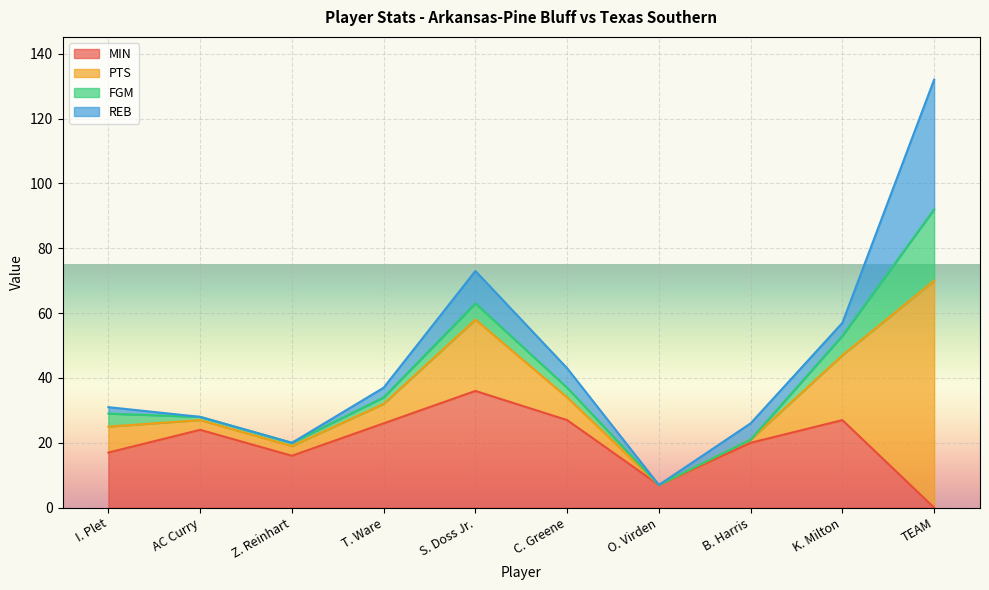

How many lines are shown in the chart?

4